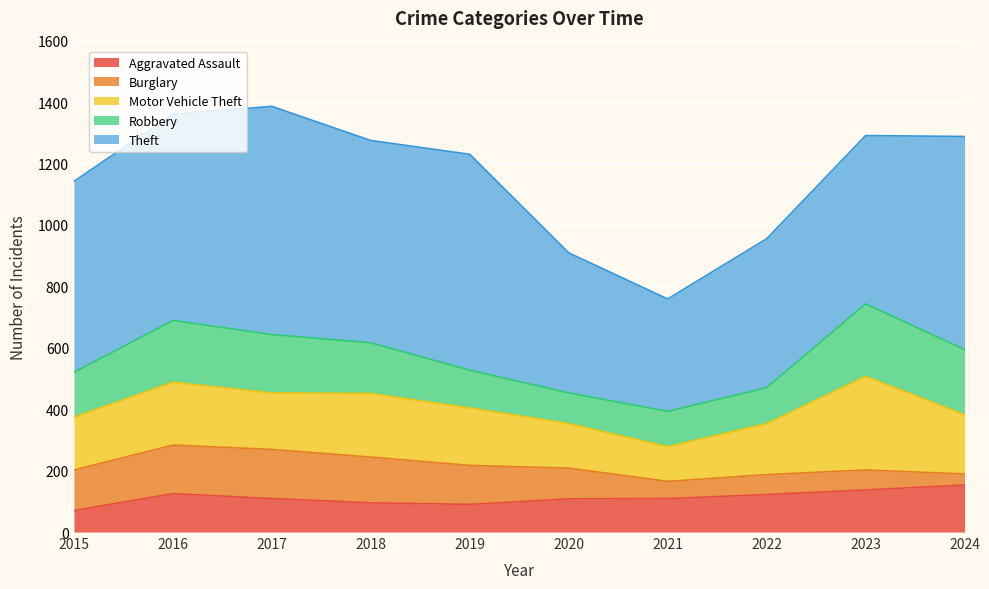

True or false: Motor Vehicle Theft and Burglary cross at least once.

False